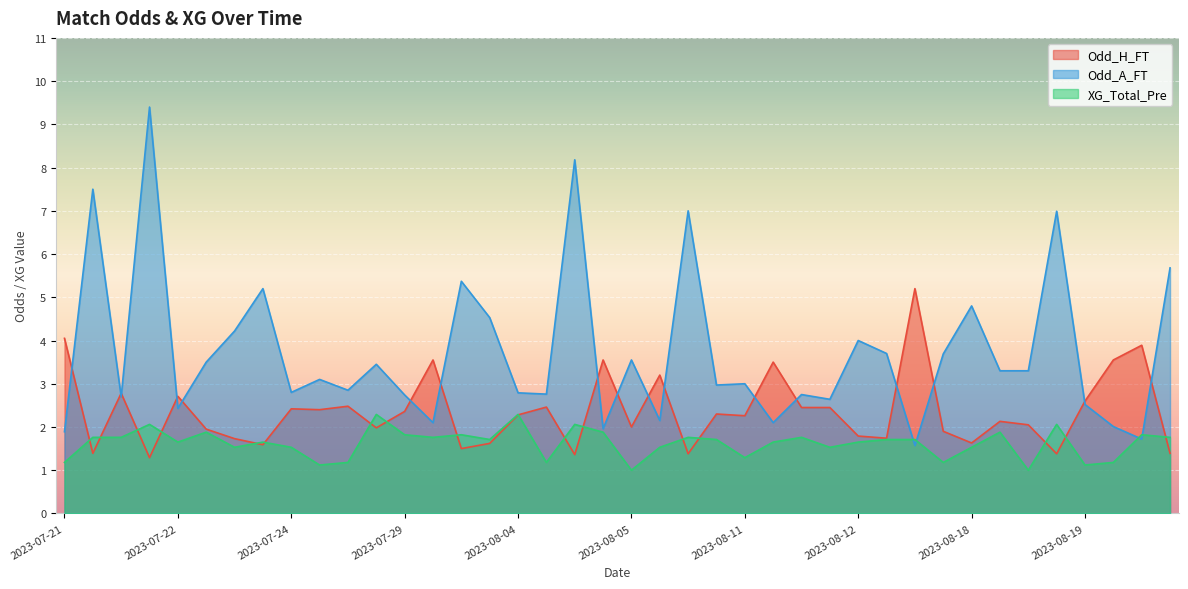

How many lines are shown in the chart?

3